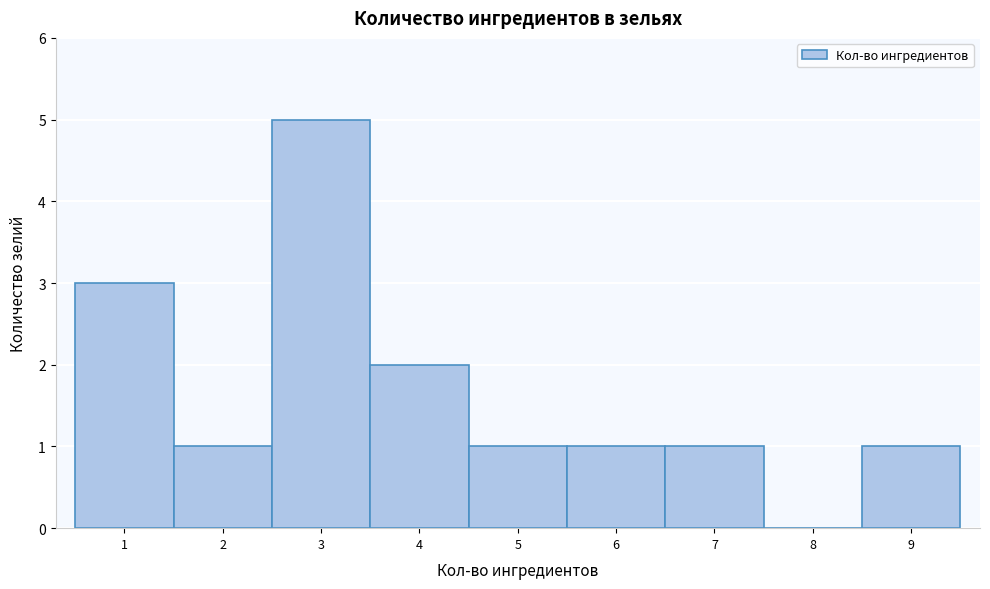

Reading left to right, what are all the values shown in this chart?

1=3	2=1	3=5	4=2	5=1	6=1	7=1	8=0	9=1